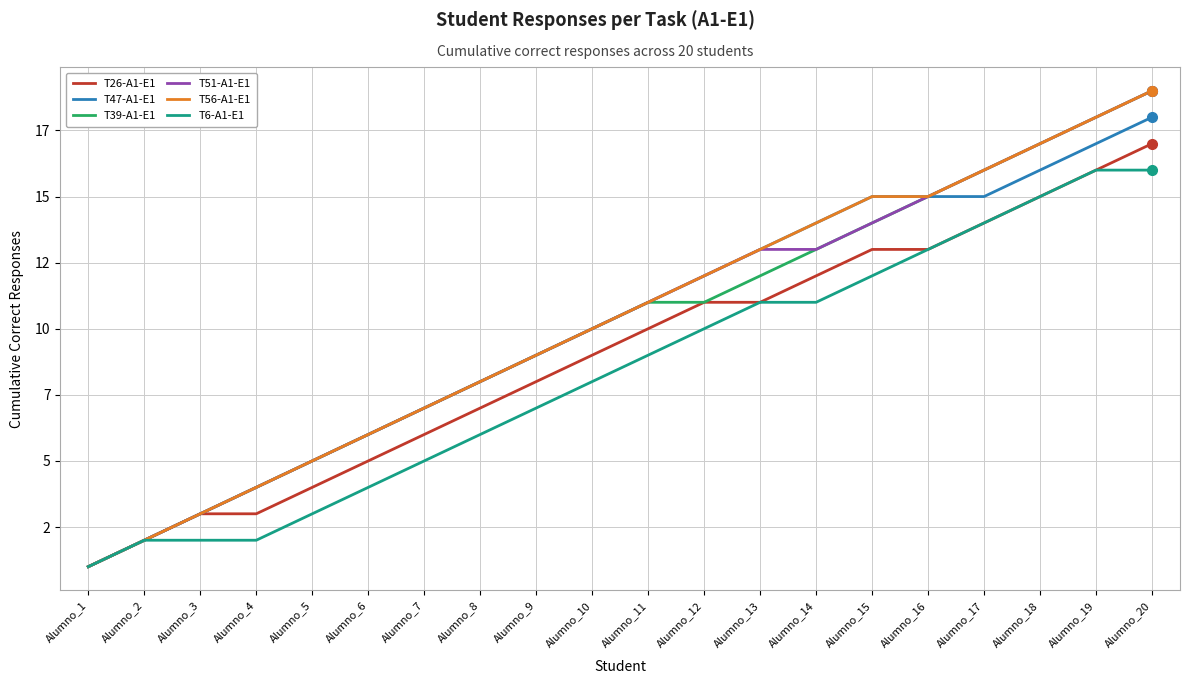

What is the highest value of the T56-A1-E1 series?

19